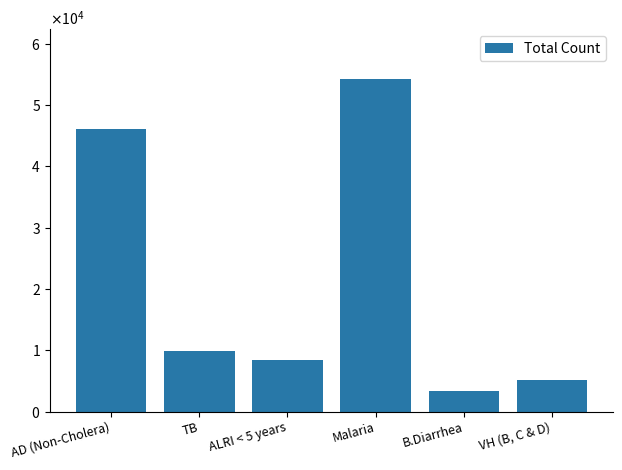

What is the sum of all values?

127142